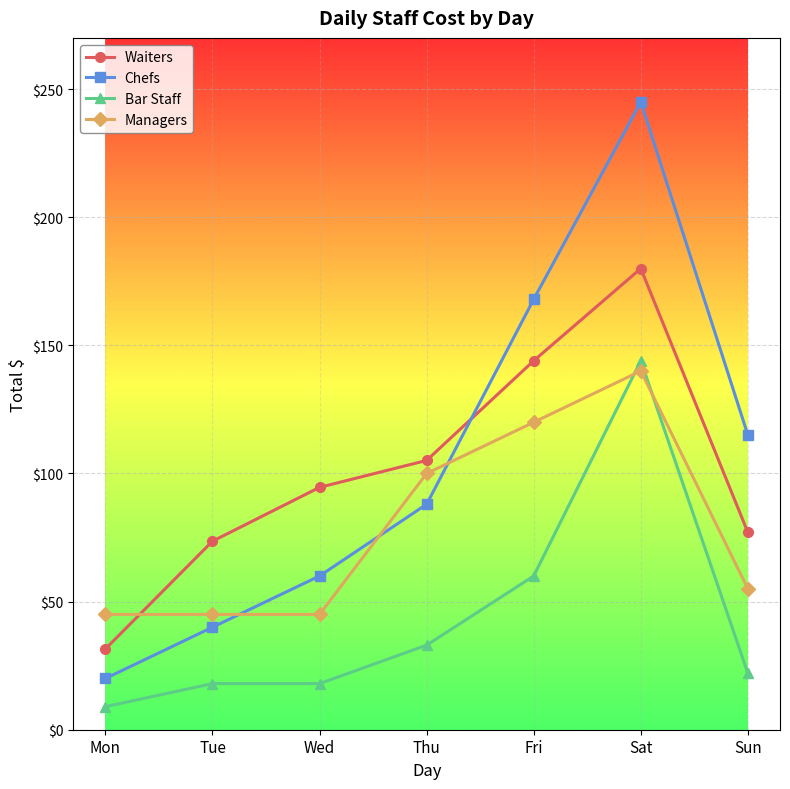

Does the chart have visible grid lines?

Yes